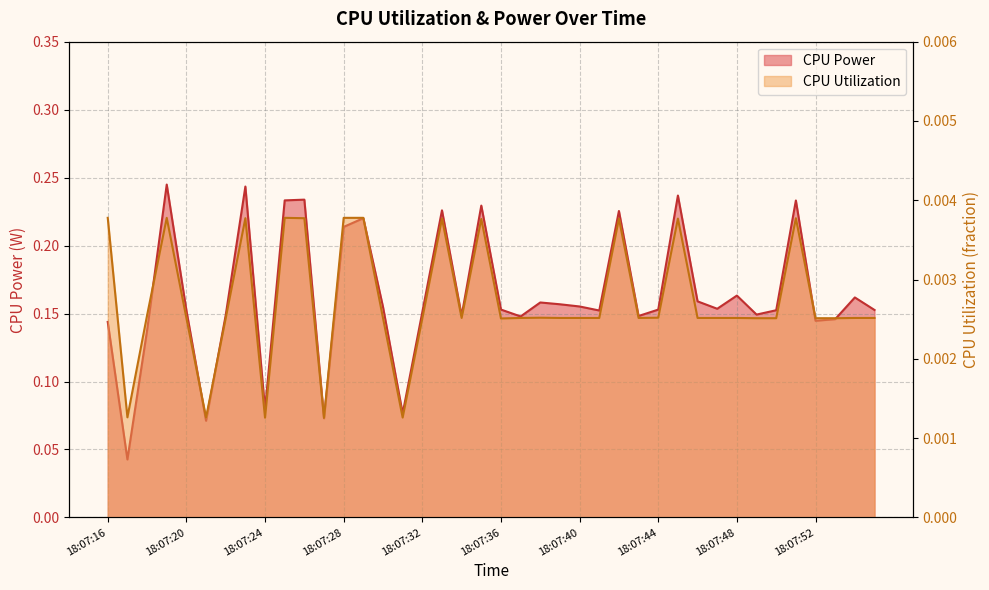

Which label corresponds to the smallest value in the chart?

18:07:27